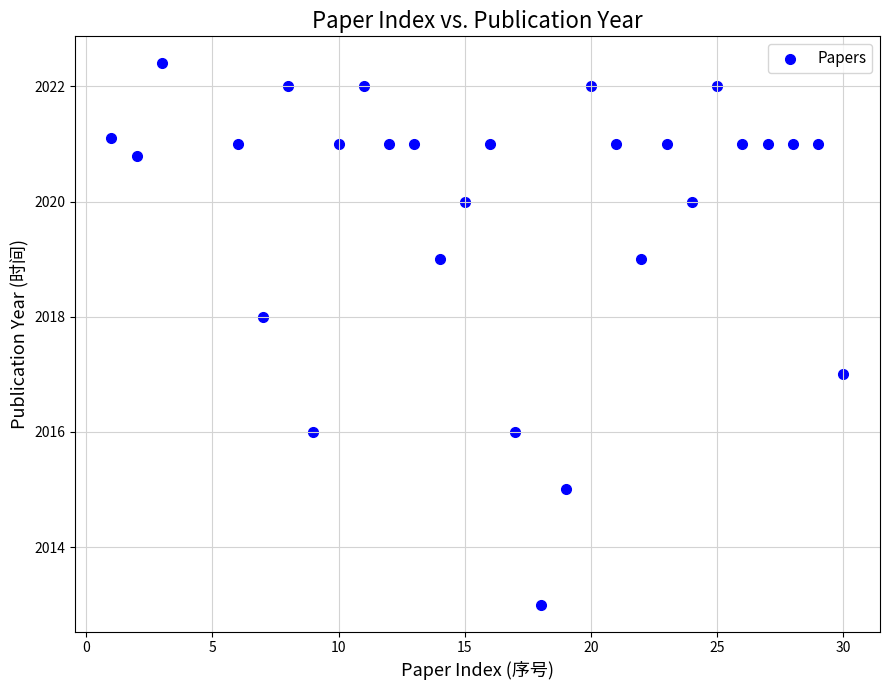

What is the range of Y values (max minus min)?

9.4